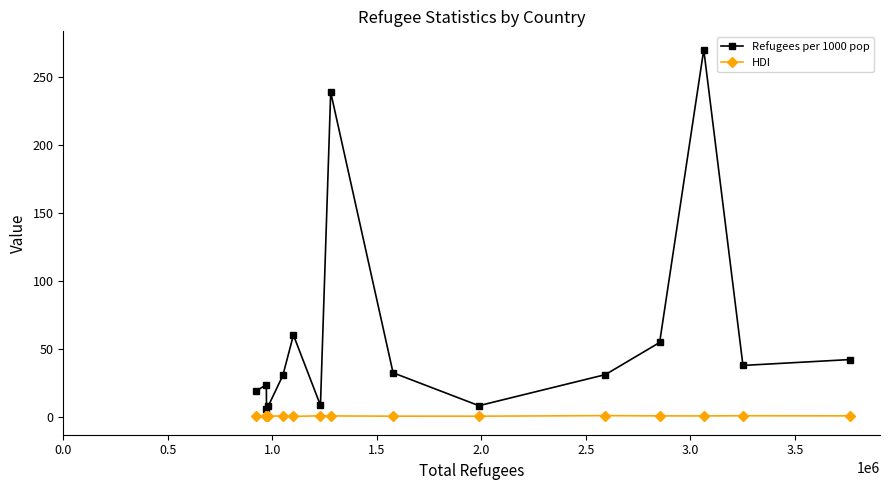

What is the value of the Refugees per 1000 pop point at the 11th from the left?

31.1